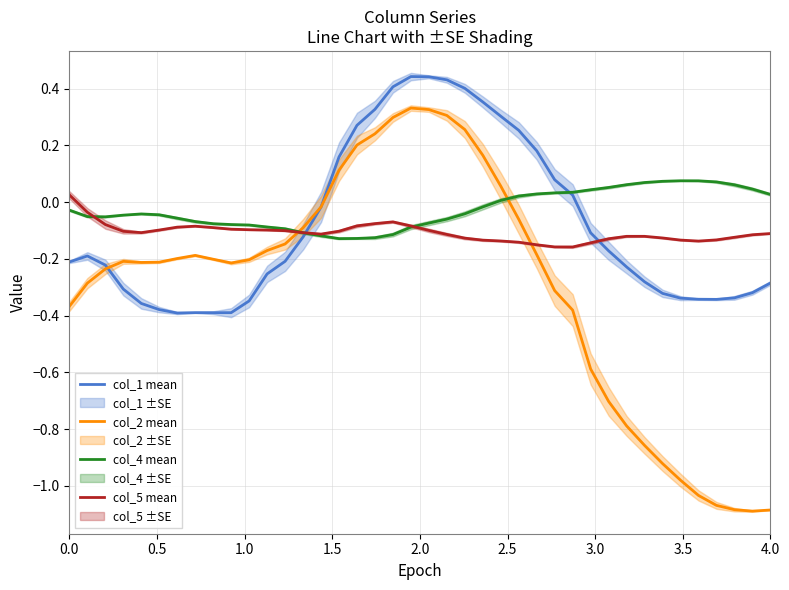

In col_5 mean, how many points are lower than both neighbors (excluding endpoints)?

4